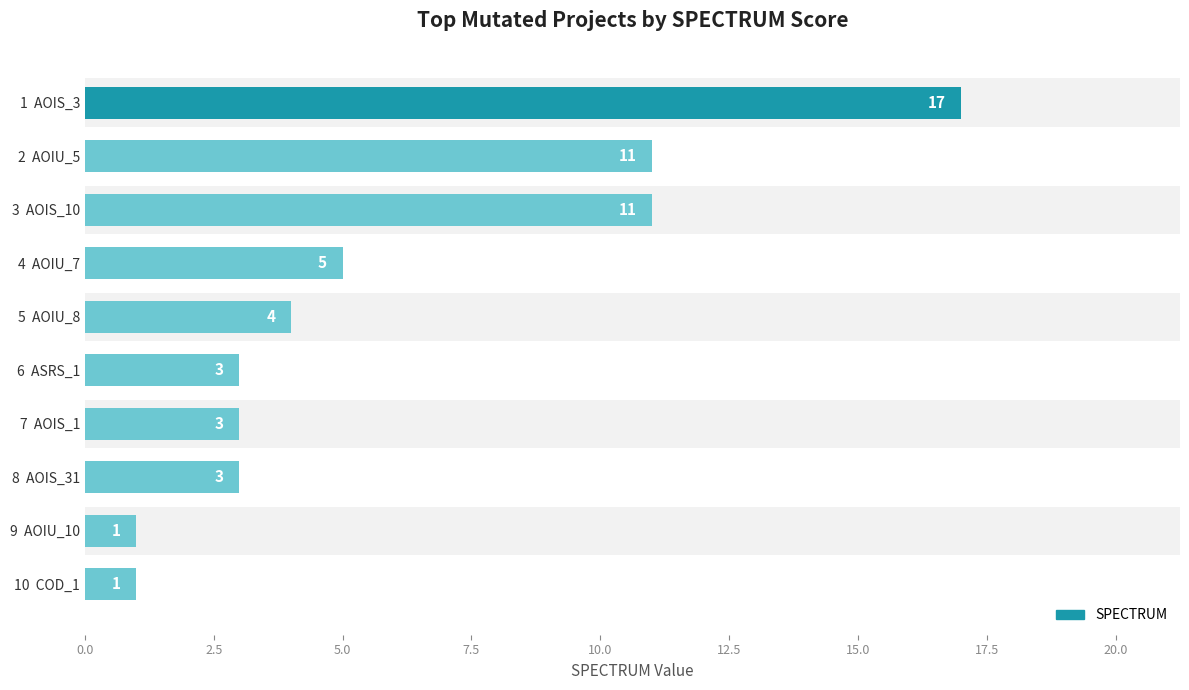

What is the value of the 8th bar from the left?

3